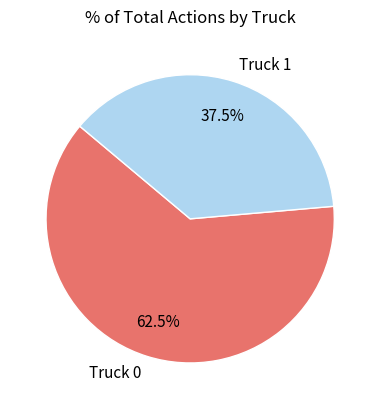

Is the sum of Truck 1 and Truck 0 greater than half?

Yes